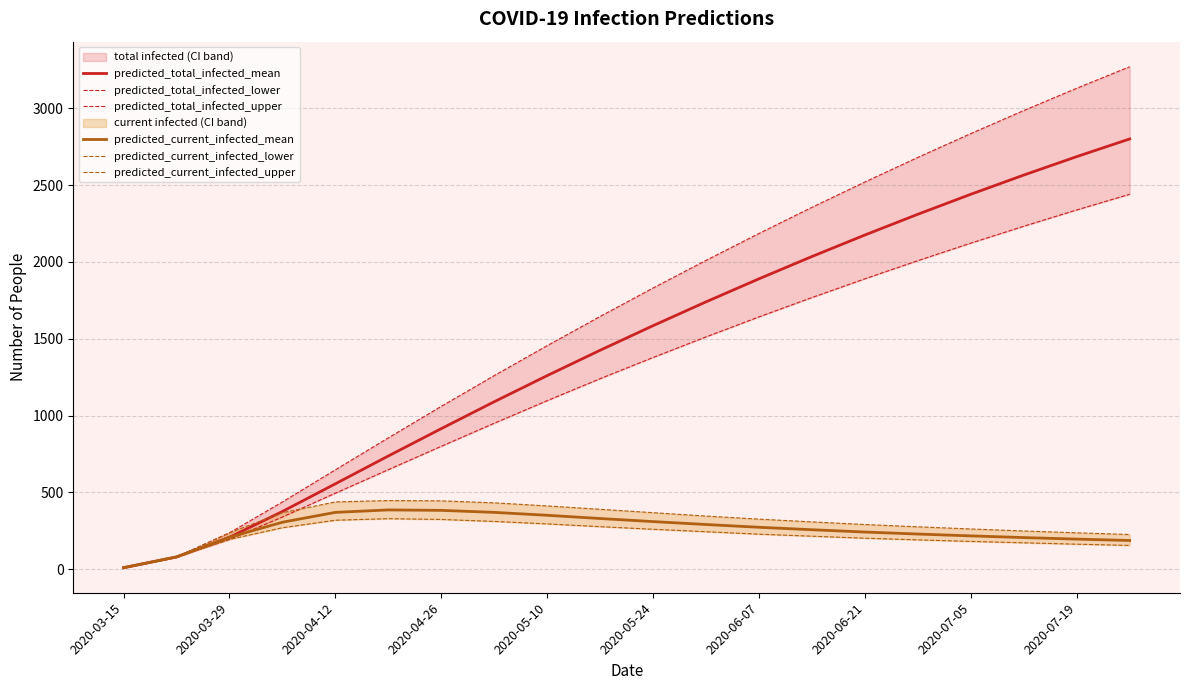

What is the highest value of the predicted_current_infected_mean series?

386